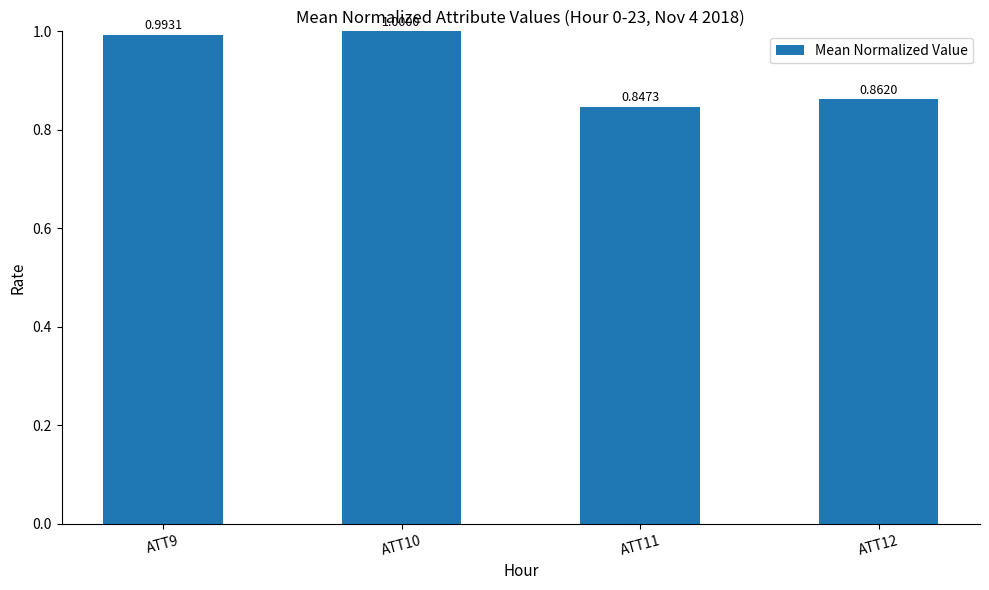

Rank the categories by value from lowest to highest.

ATT11, ATT12, ATT9, ATT10